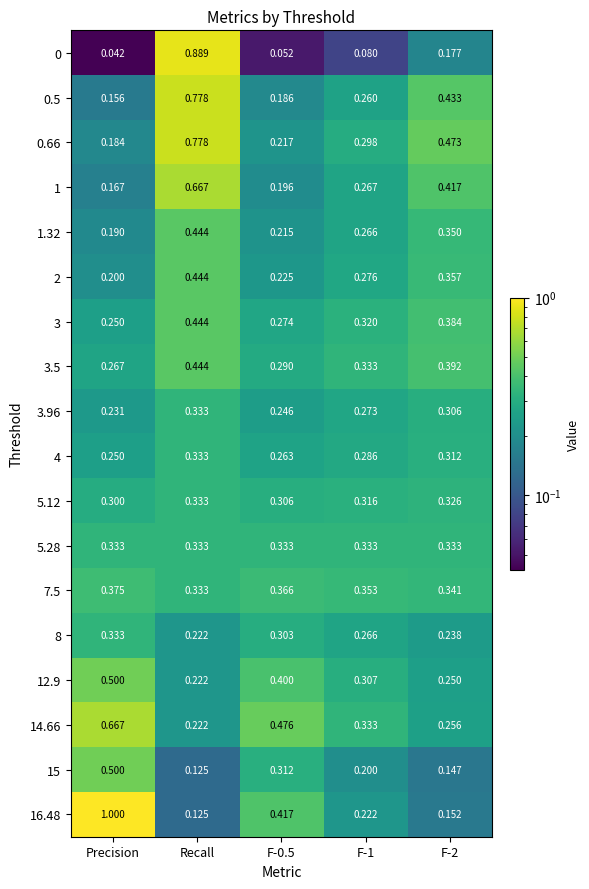

Is the value of 15 at F-2 greater than the value of 12.9 at F-2?

No